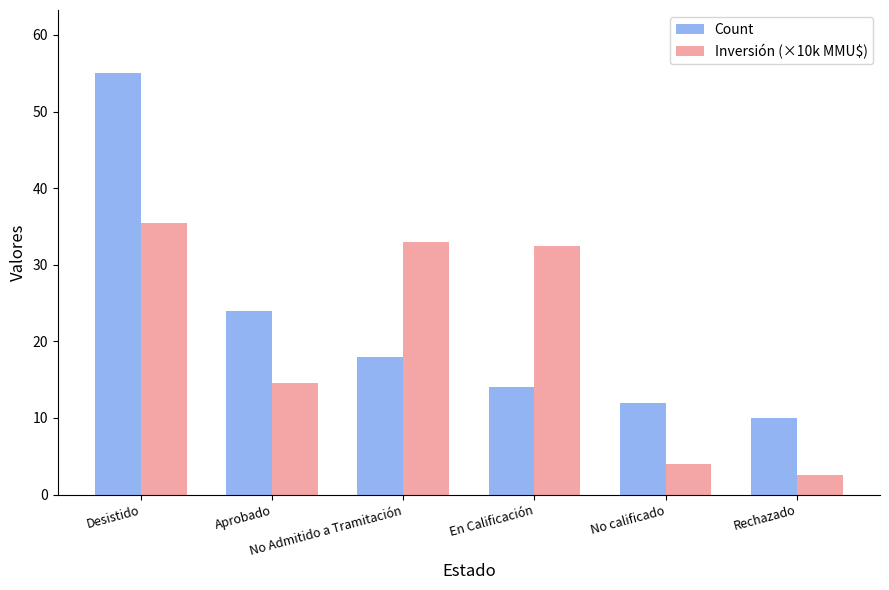

Reading left to right, extract all data points from this chart.

Count: 55.0	24.0	18.0	14.0	12.0	10.0
Inversión (×10k MMU$): 35.5	14.5	33.0	32.4	4.0	2.5